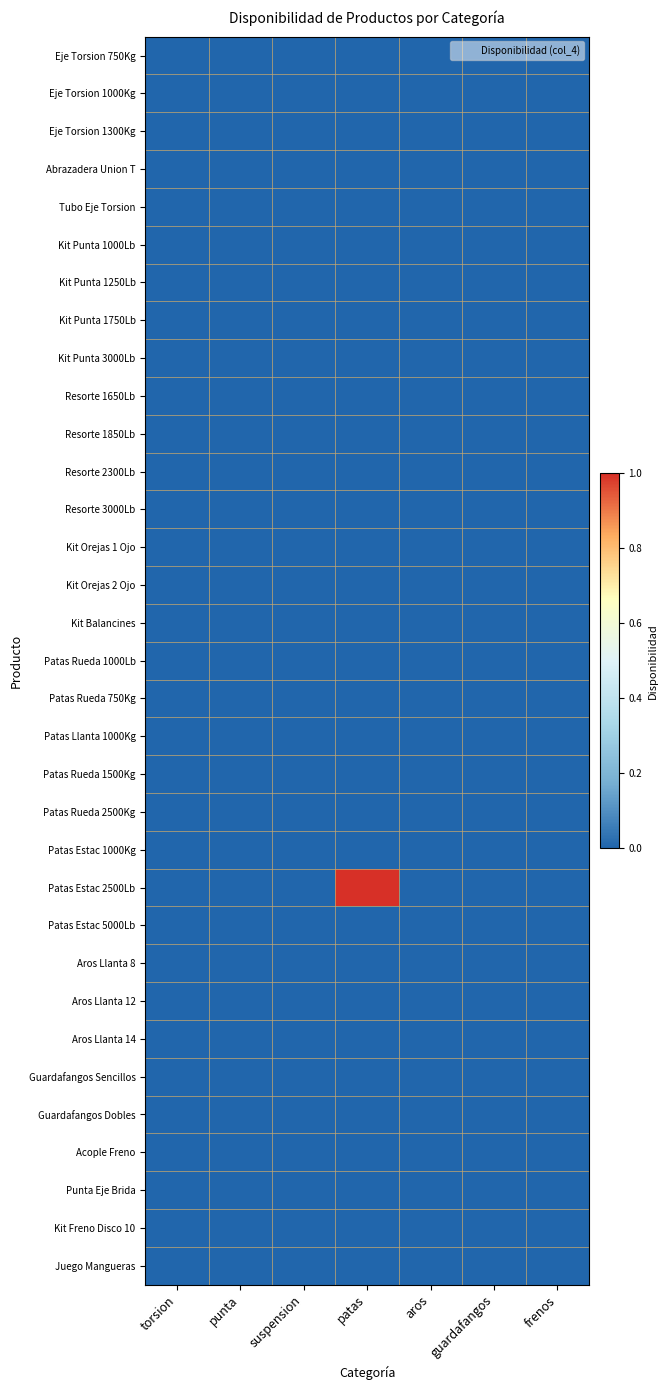

At which category does the chart reach its peak across all series?

patas